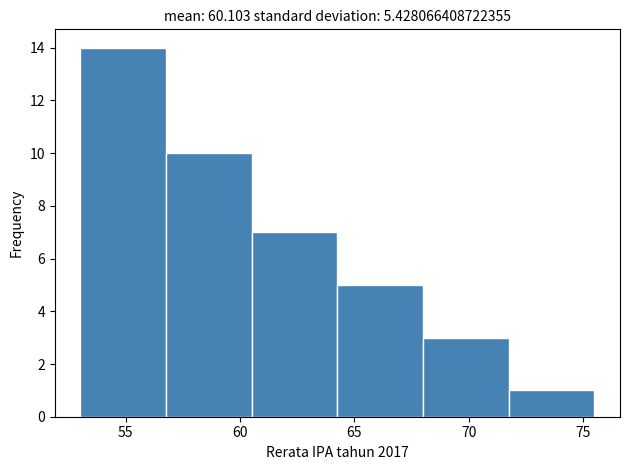

Reading left to right, list every bar in this chart as the range it spans on the x-axis followed by its height. Neither the bar edges nor the heights are printed on the chart, so give them approximately, as read against the axes.

53.0 to 57.0: 14
57.0 to 60.5: 10
60.5 to 64.5: 7
64.5 to 68.0: 5
68.0 to 72.0: 3
72.0 to 75.5: 1